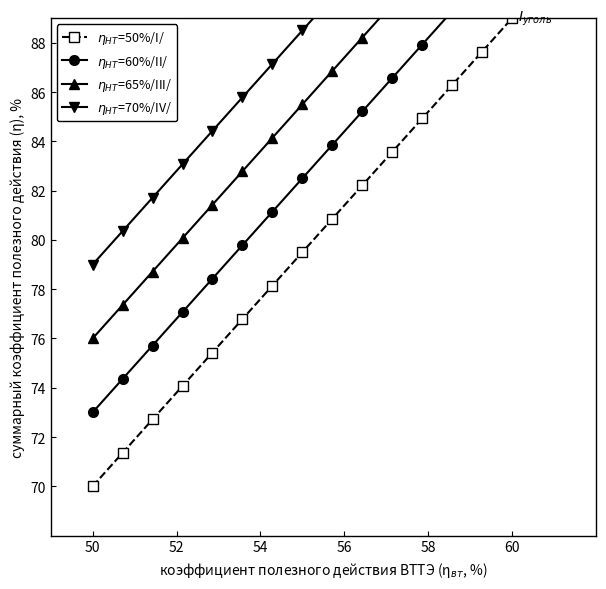

At how many categories does at least one series exceed 79?

14